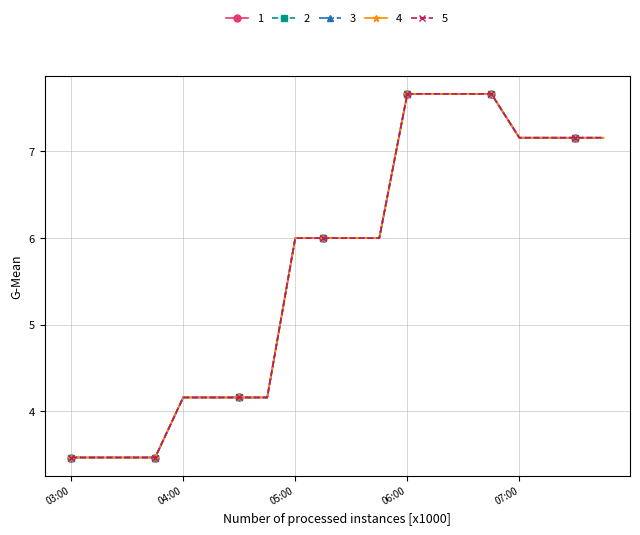

What is the value of the 2 point at the 4th from the left?

3.5